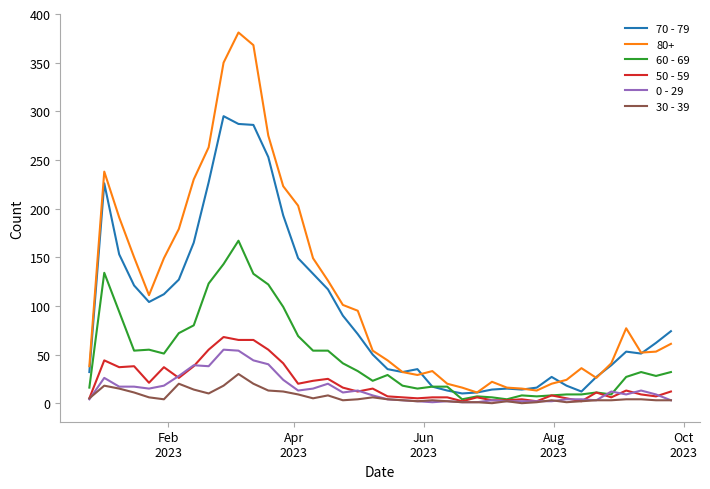

Which series has the widest spread of values?

80+